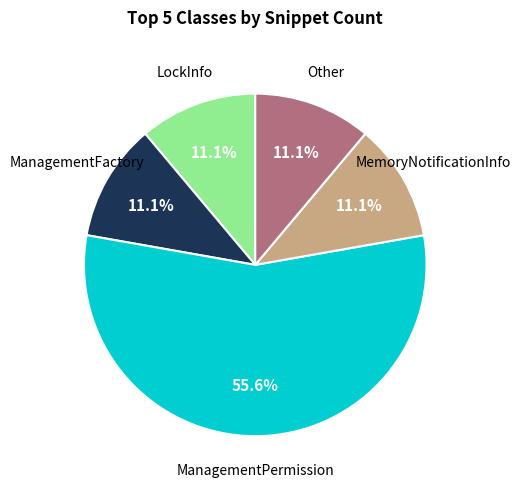

Is there a majority slice in this chart?

Yes